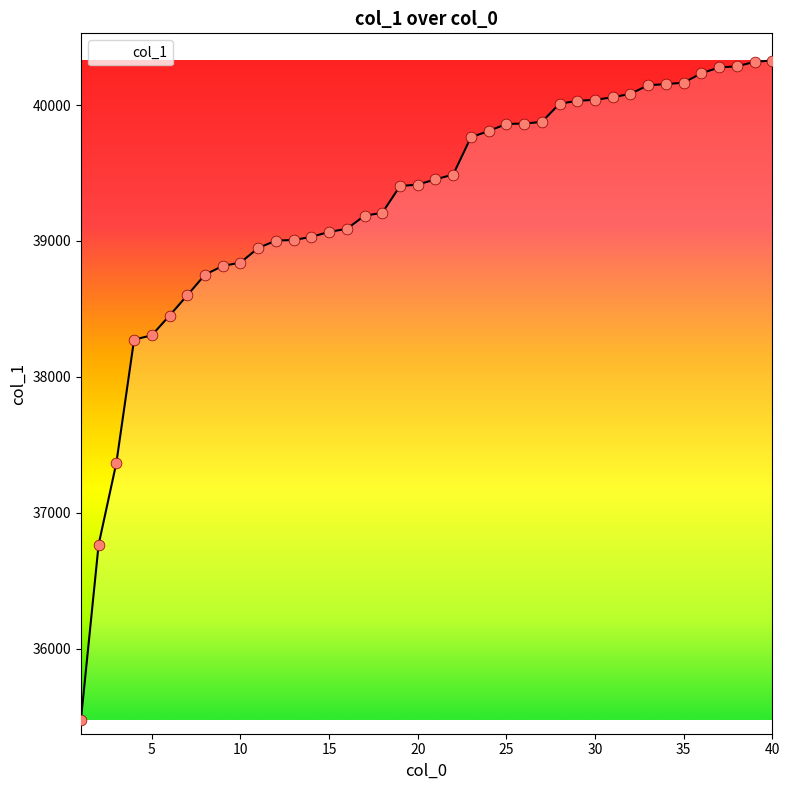

What is the maximum value shown in the chart?

40328